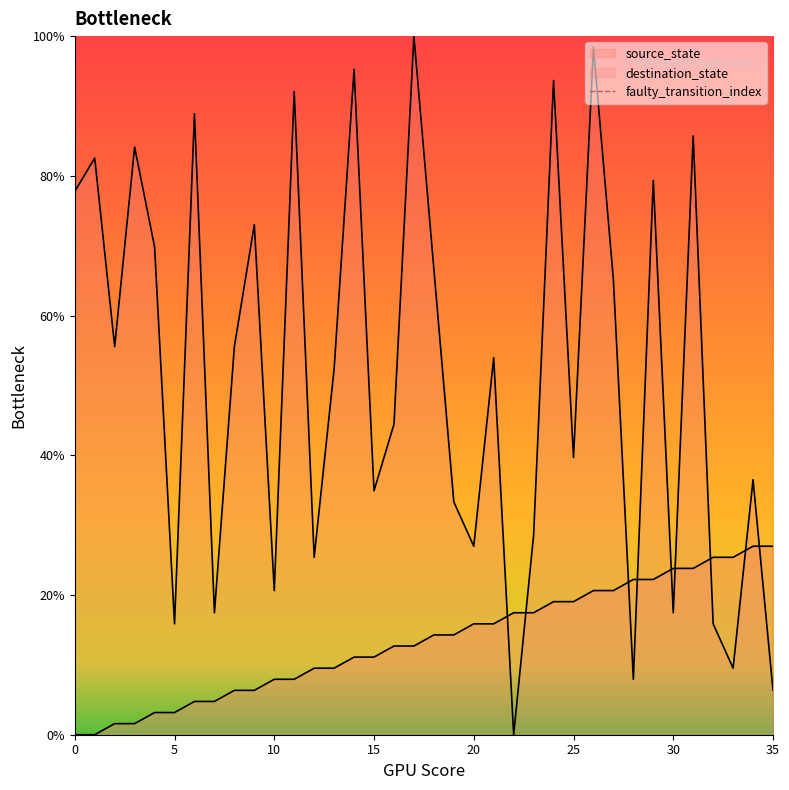

What is the spread (max minus min) of values at 3?

82.5